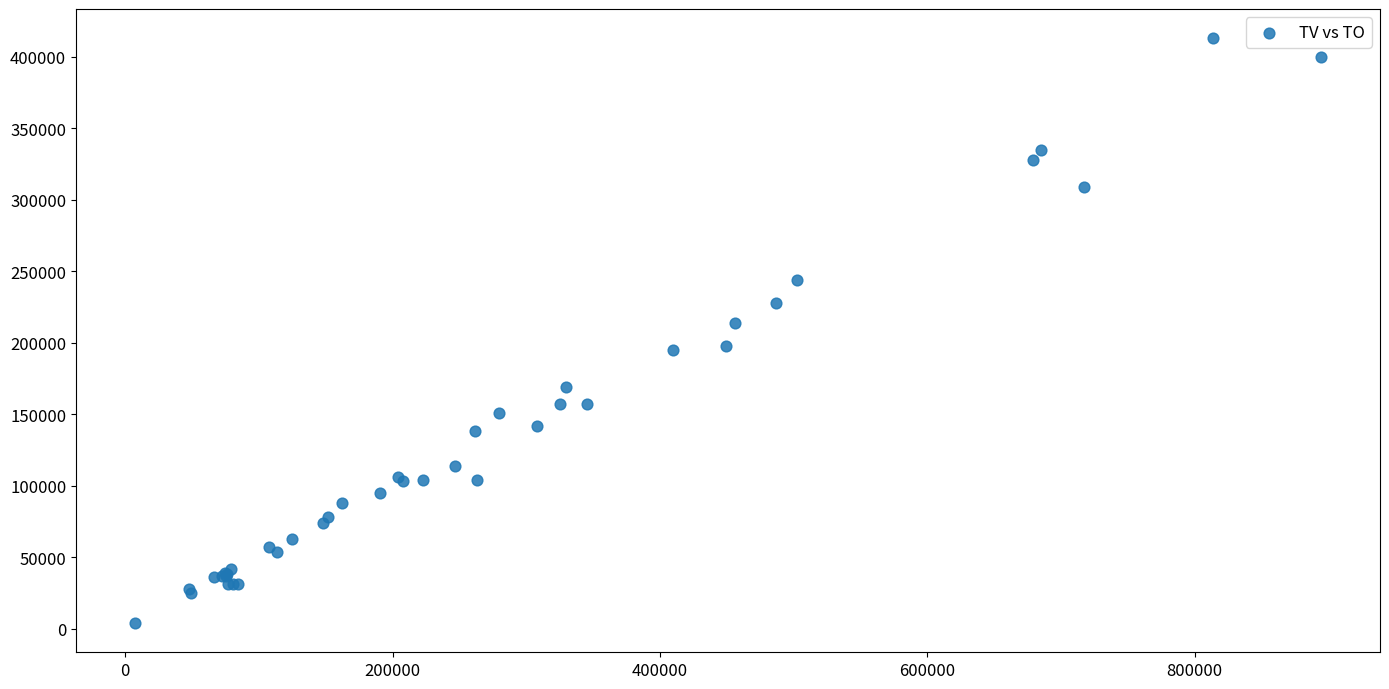

What Y value in the scatter plot is closest to 208500?

214000